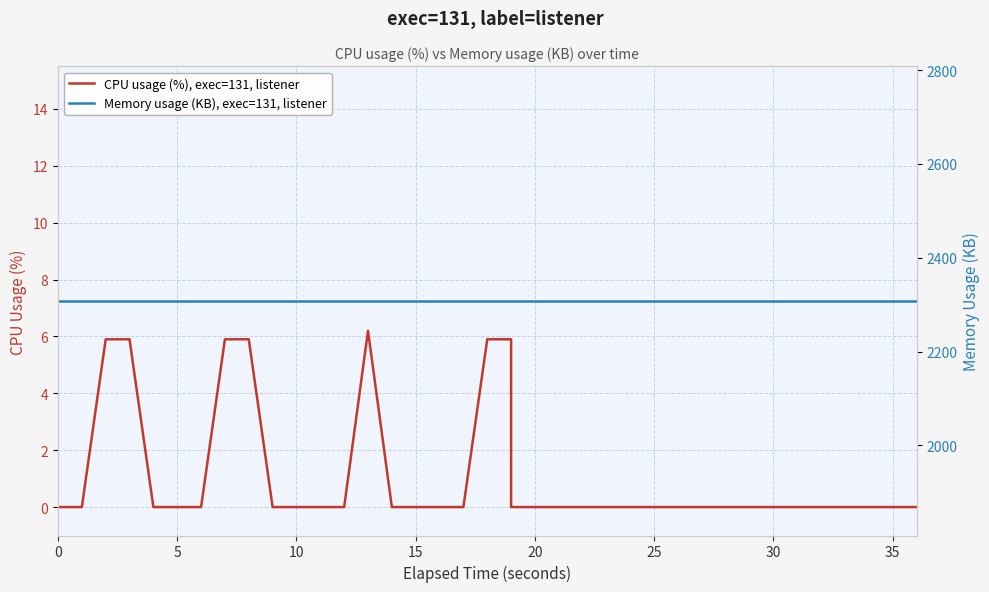

Is the value of Memory usage (KB), exec=131, listener at 25 greater than the value of CPU usage (%), exec=131, listener at 21?

Yes